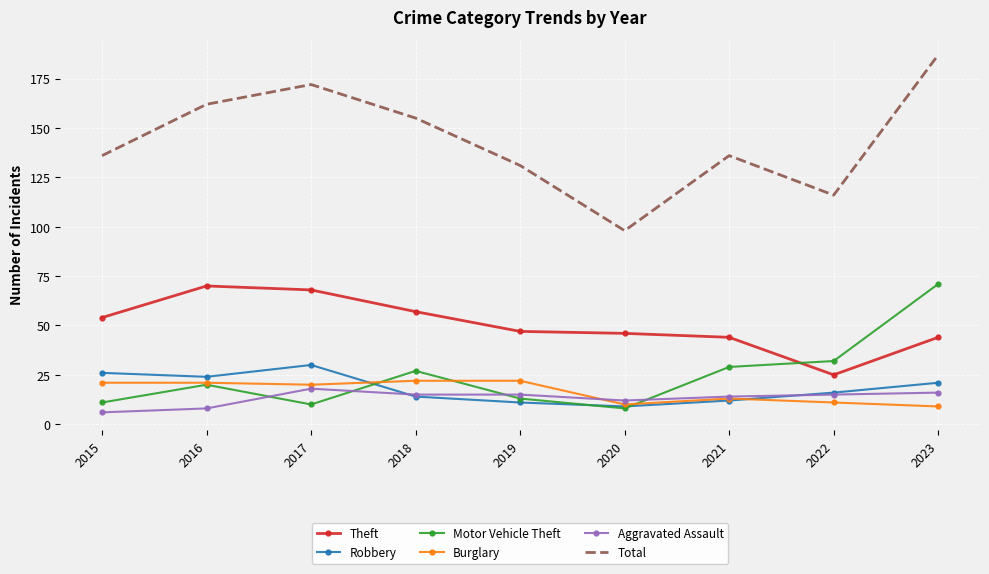

Where does the Theft series first go above 47?

2015